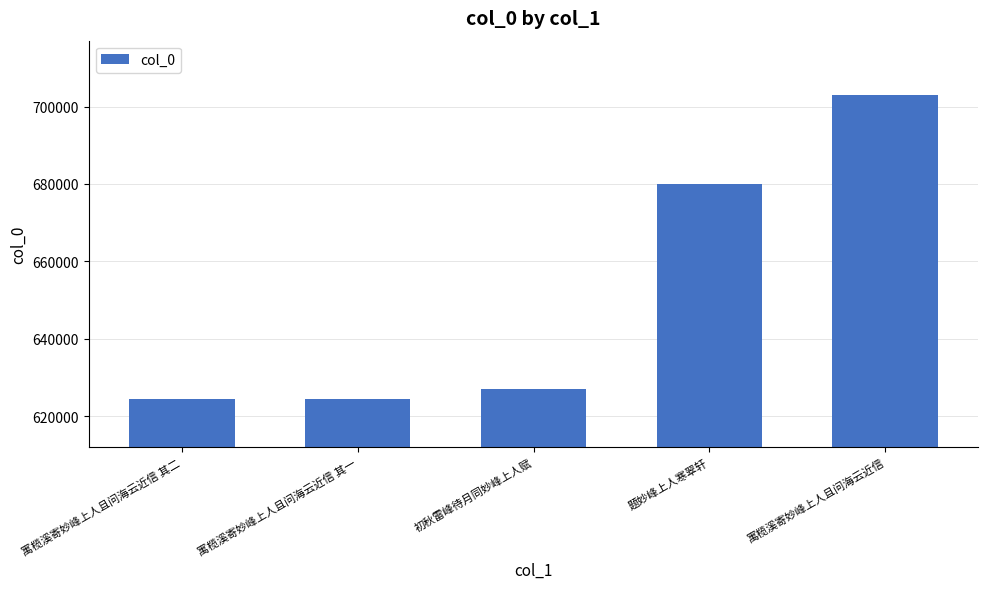

What is the difference between the values at 寓榄溪寄妙峰上人且问海云近信 and 寓榄溪寄妙峰上人且问海云近信 其二?

78452